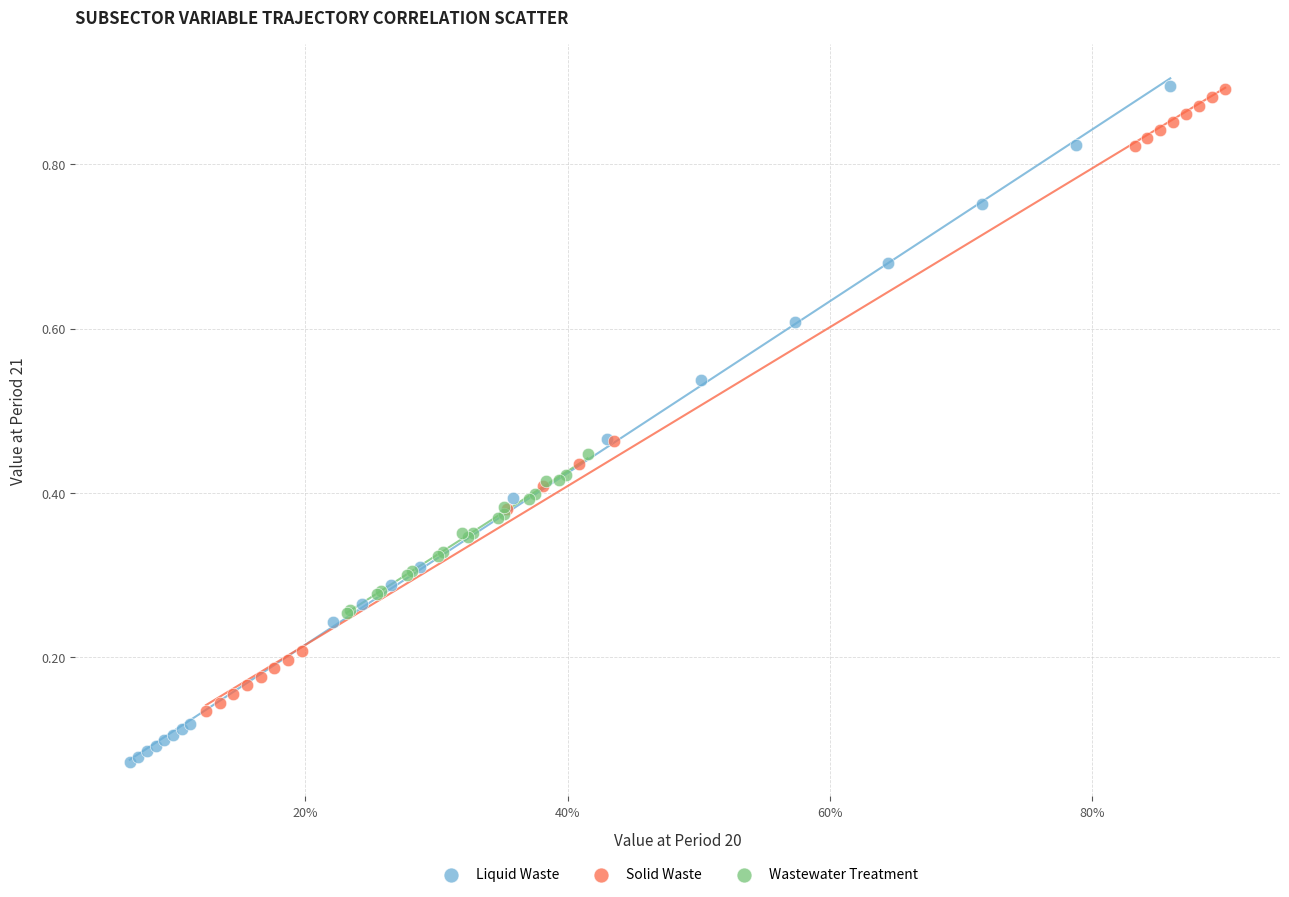

What are all the series names shown in the legend?

Liquid Waste, Solid Waste, Wastewater Treatment